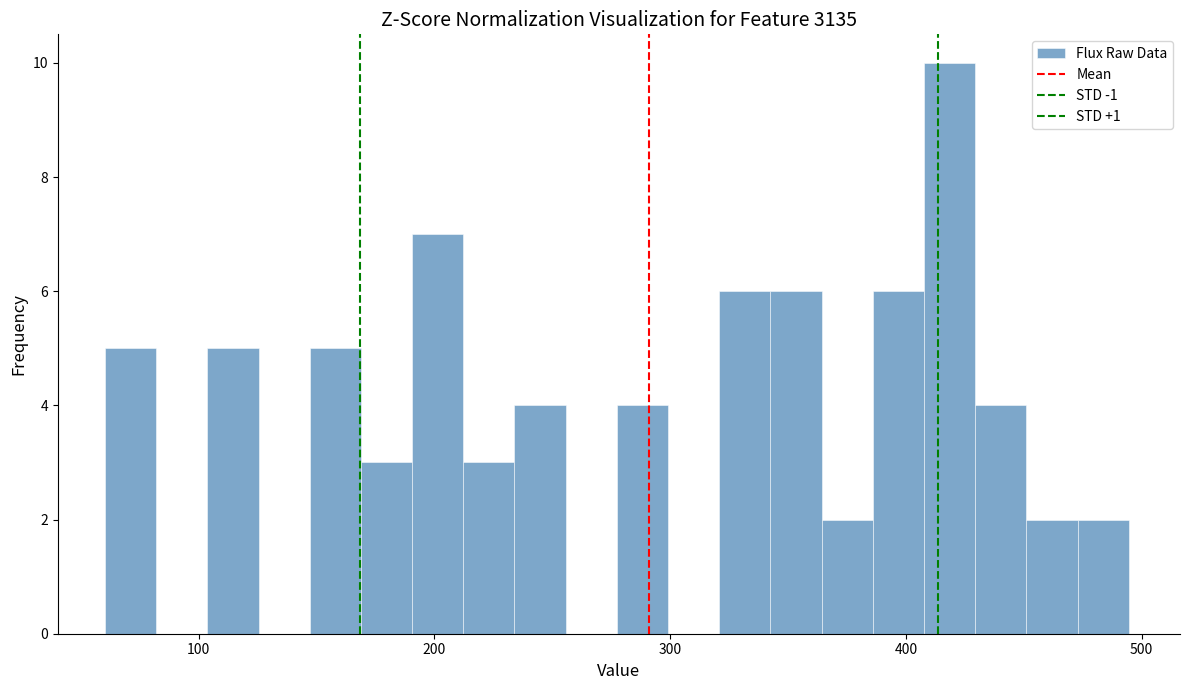

Around what value on the x-axis is the tallest bar? Give the approximate position of its centre, as read against the axis.

420